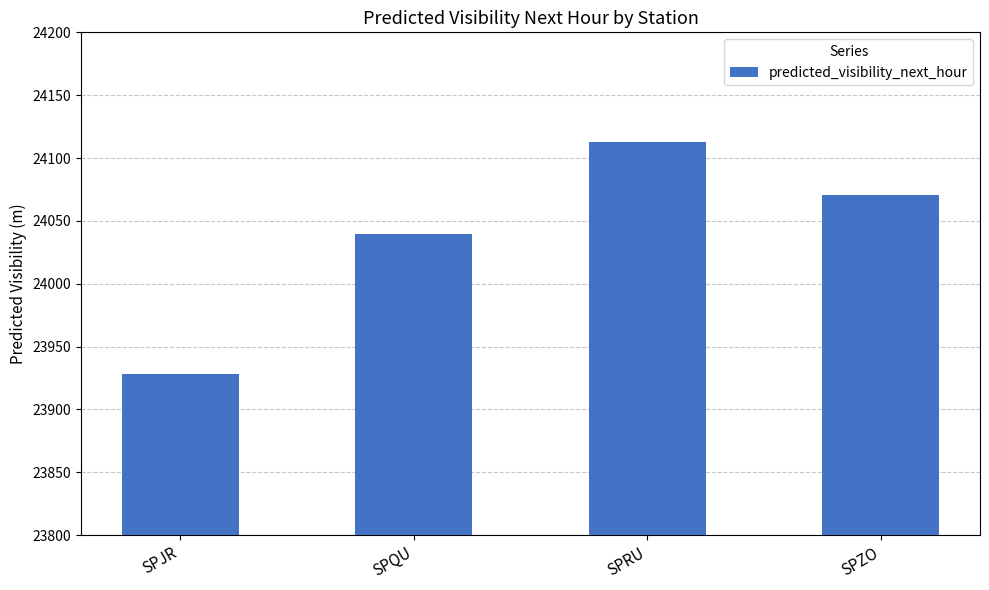

How many bars are there in total?

4